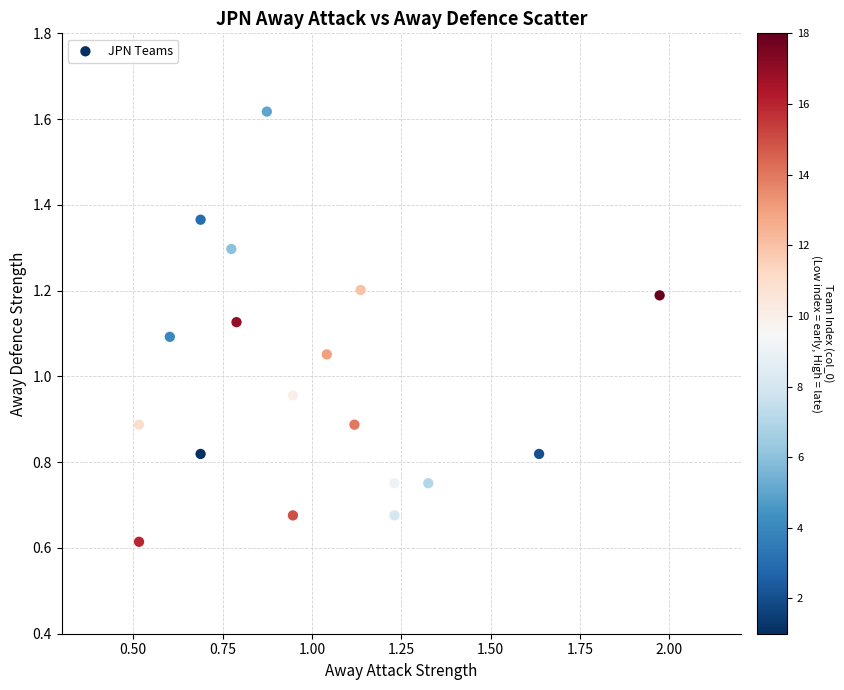

What is the range of X values (max minus min)?

1.5